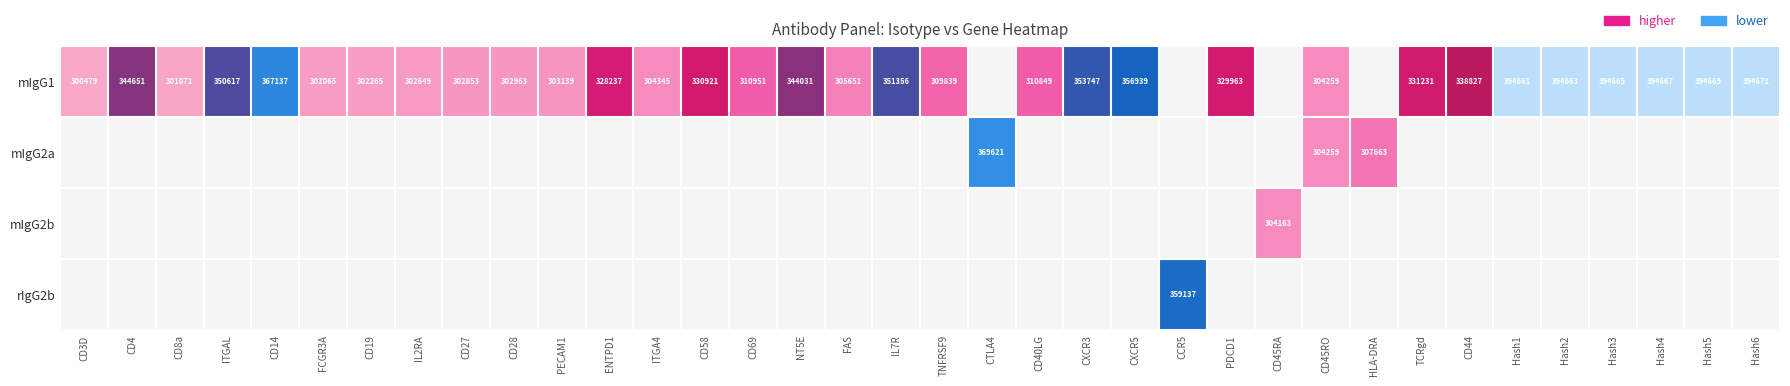

Is it true that mIgG1 equals 97709 at CD45RO?

False